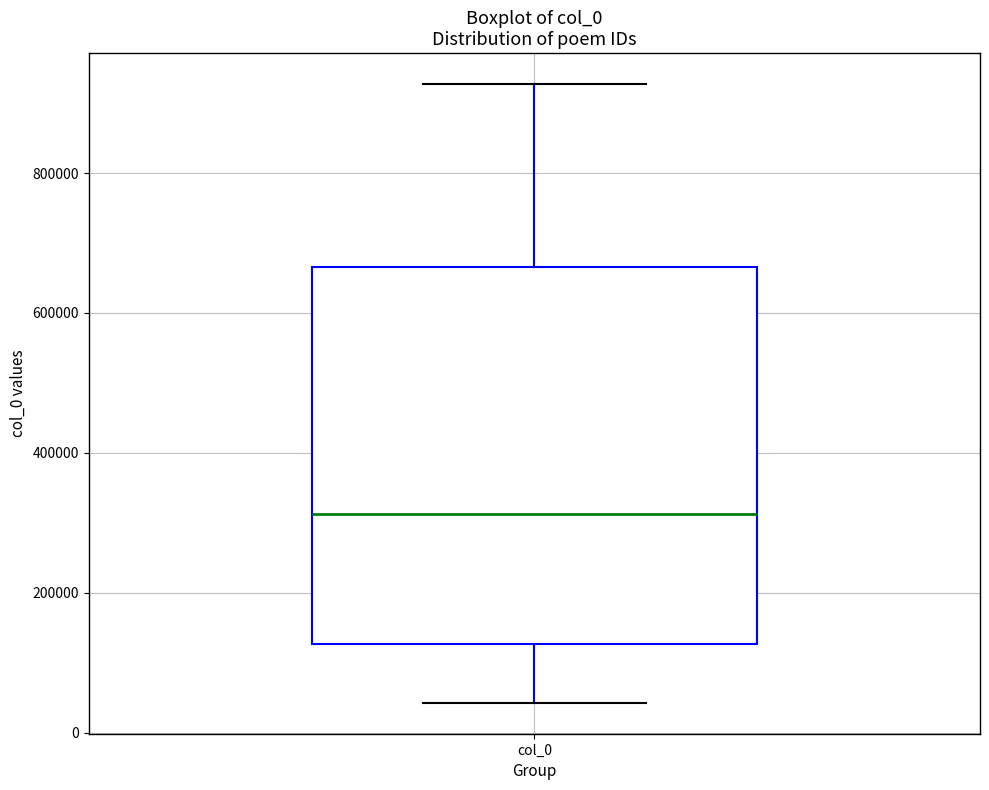

Where does the lower whisker of the box for col_0 end on the y-axis? The values are not printed on the chart, so give them approximately, as read against the axis.

40000